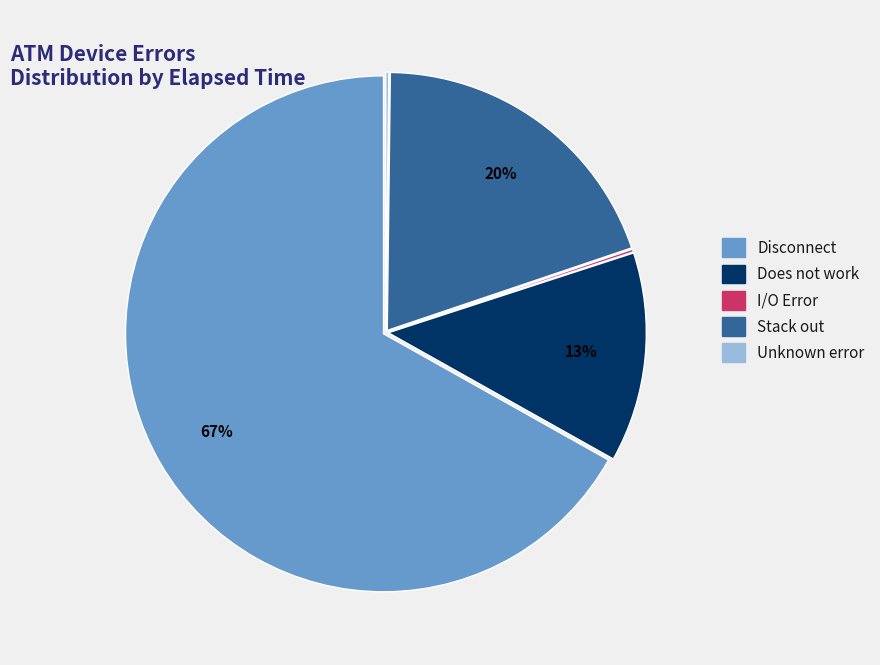

The Disconnect slice represents 67% of the pie. True or false?

True